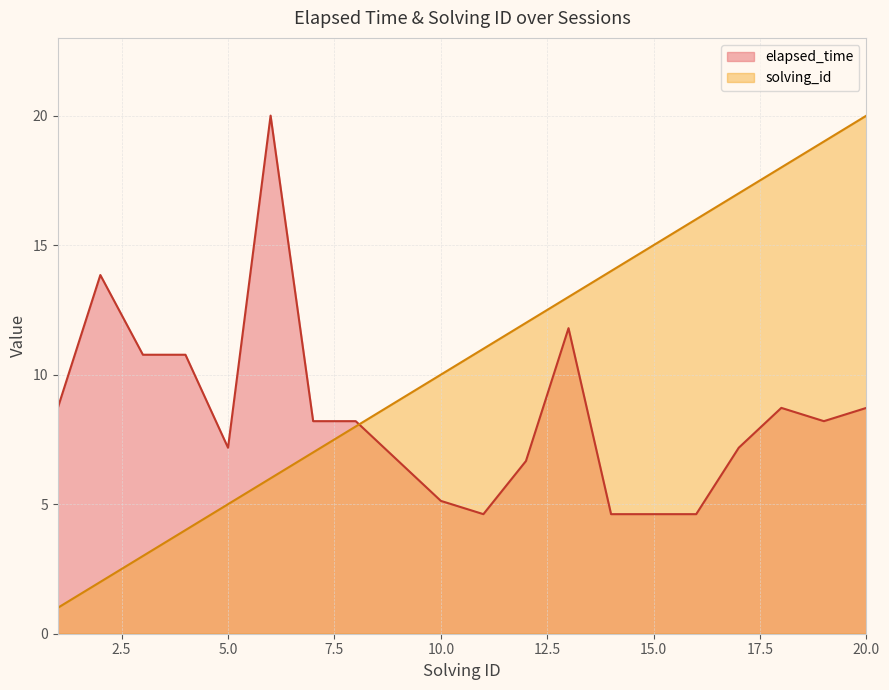

Which category has the lowest value in the solving_id series?

1